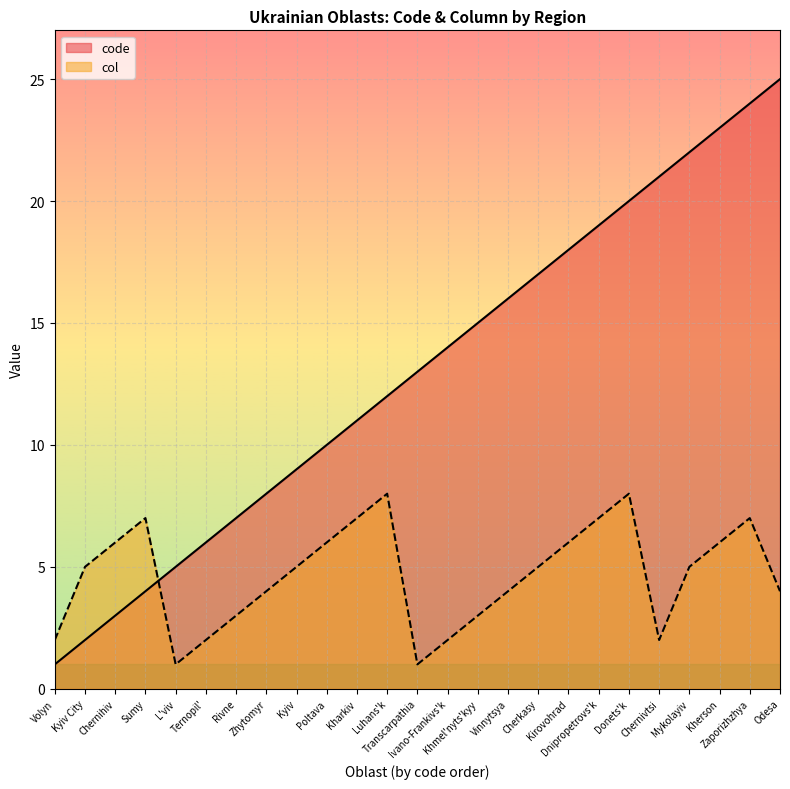

How many lines are shown in the chart?

2